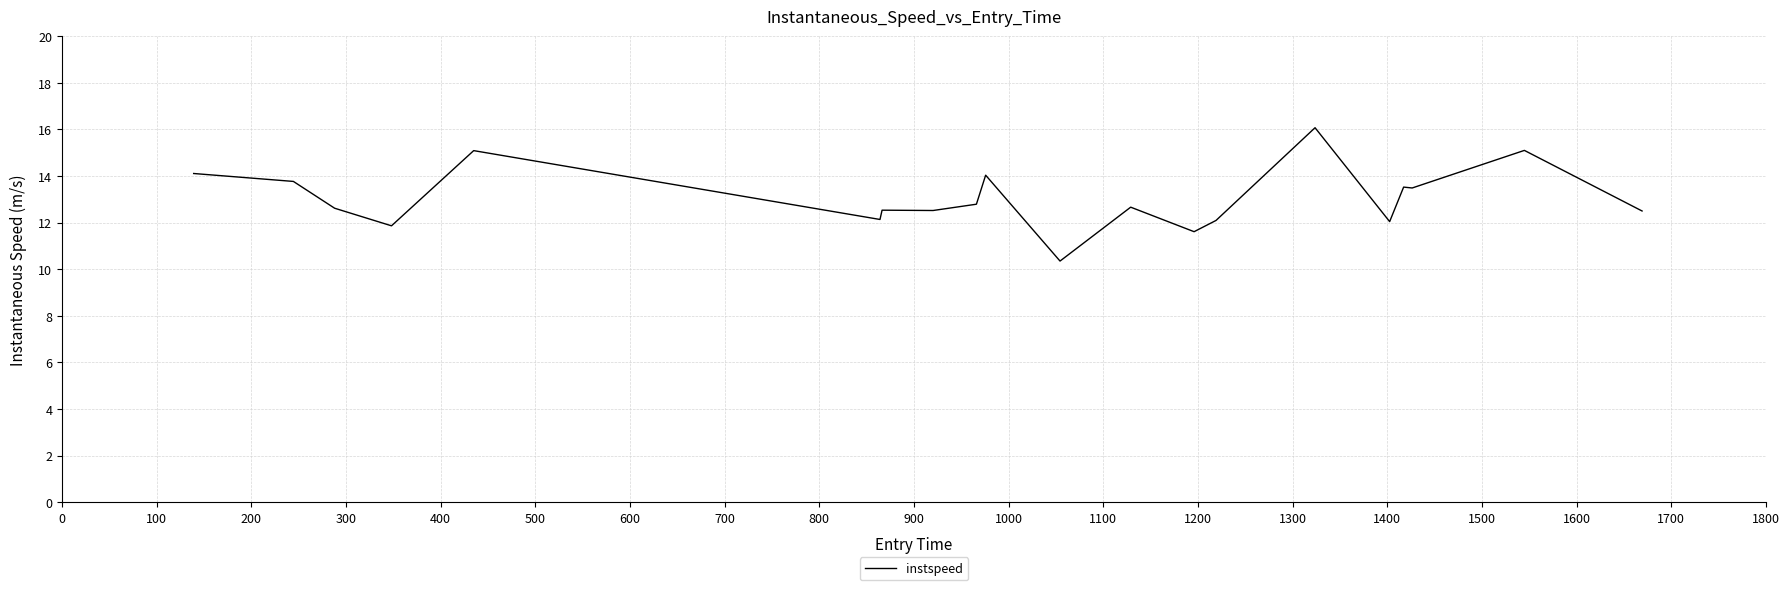

What is the maximum value shown in the chart?

16.1